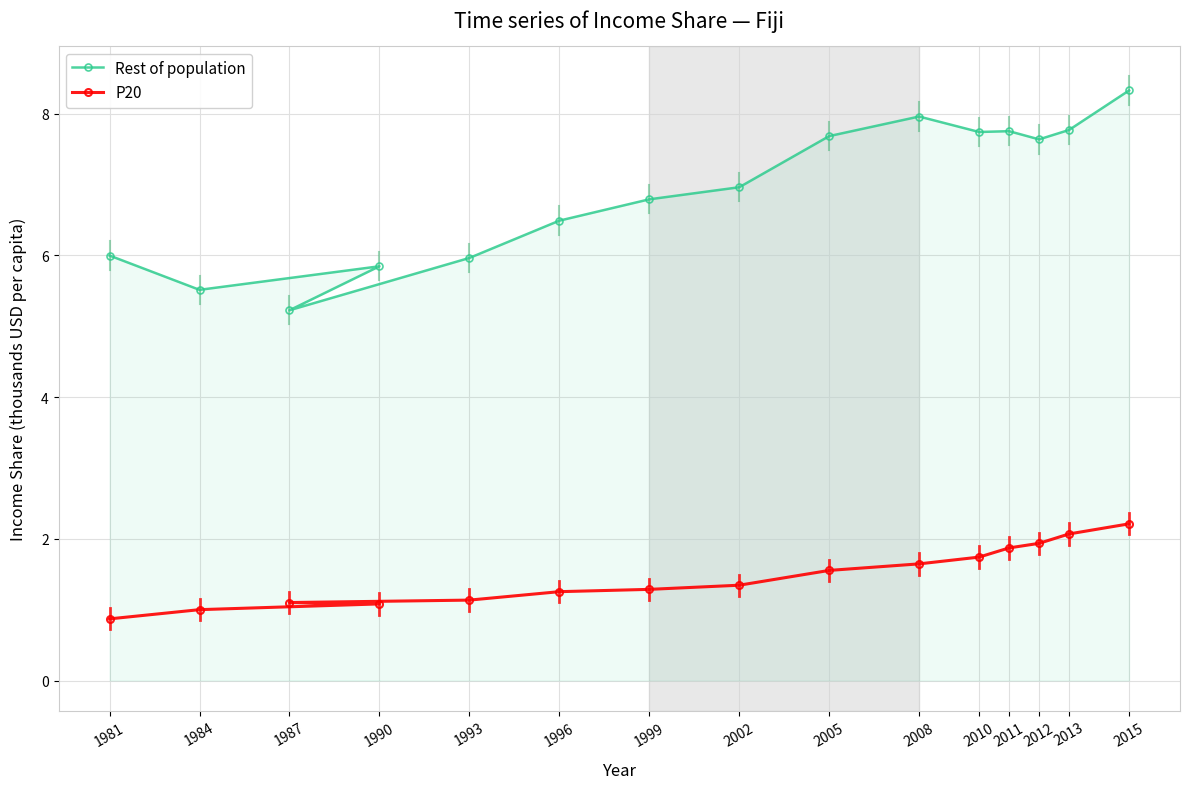

What is the approximate value of Rest of population at 2005?

7.7